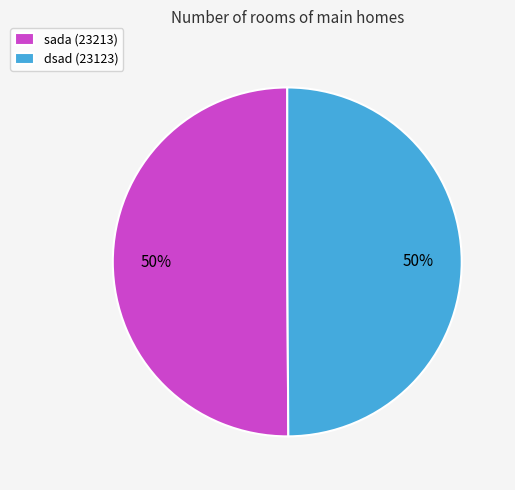

To the nearest percent, what percentage of the pie is dsad (23123)?

50%